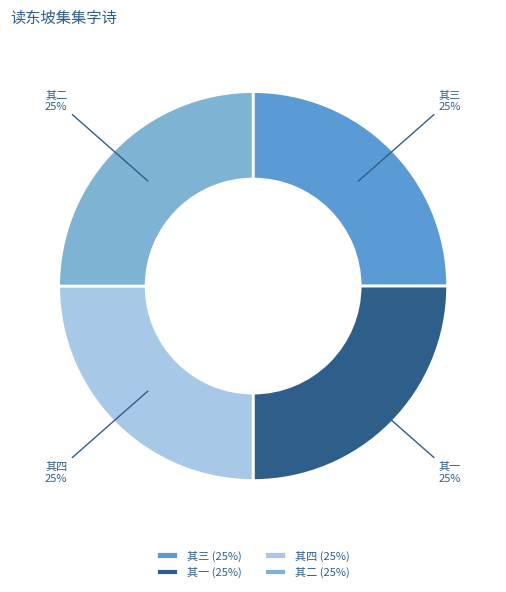

To the nearest percent, what portion does 其二 represent?

25%